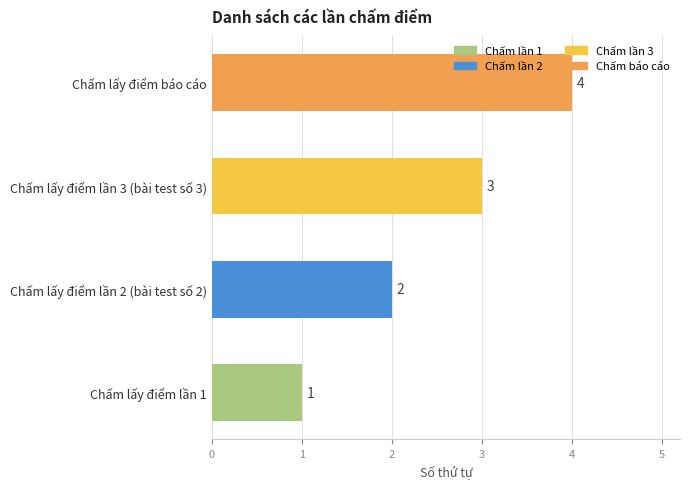

How many values are below 3?

2